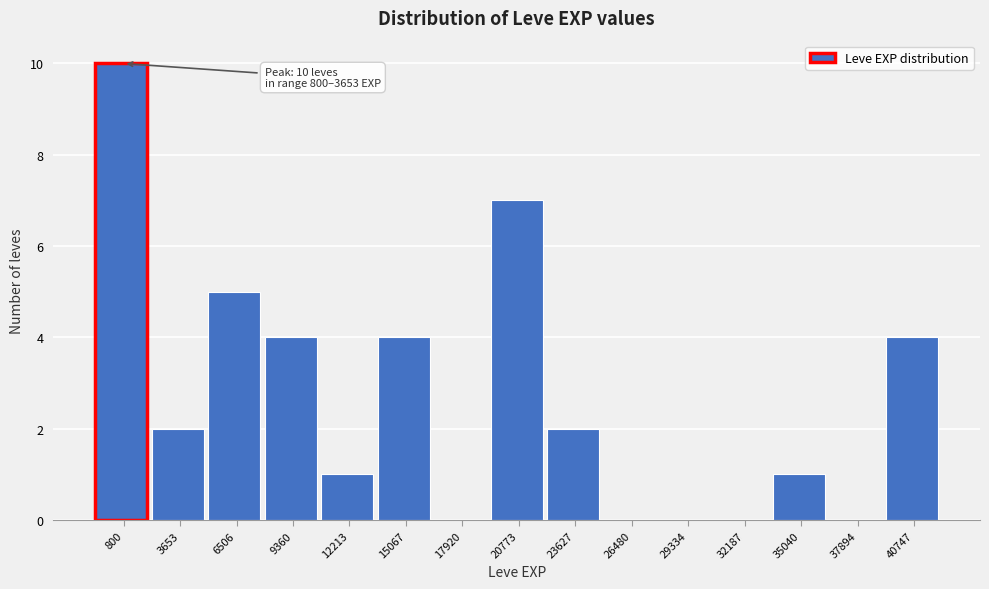

Reading left to right, extract all data points from this chart.

800=10	3653=2	6506=5	9360=4	12213=1	15067=4	17920=0	20773=7	23627=2	26480=0	29334=0	32187=0	35040=1	37894=0	40747=4